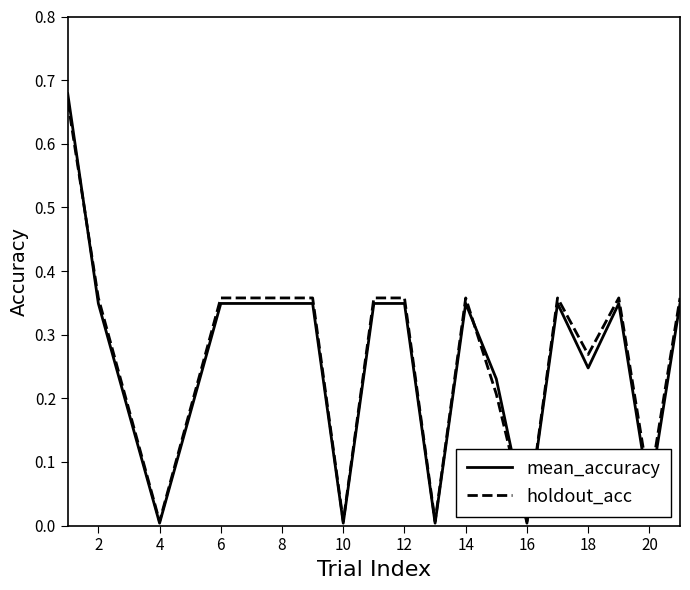

Between 6 and 18, which series saw the biggest shift?

mean_accuracy